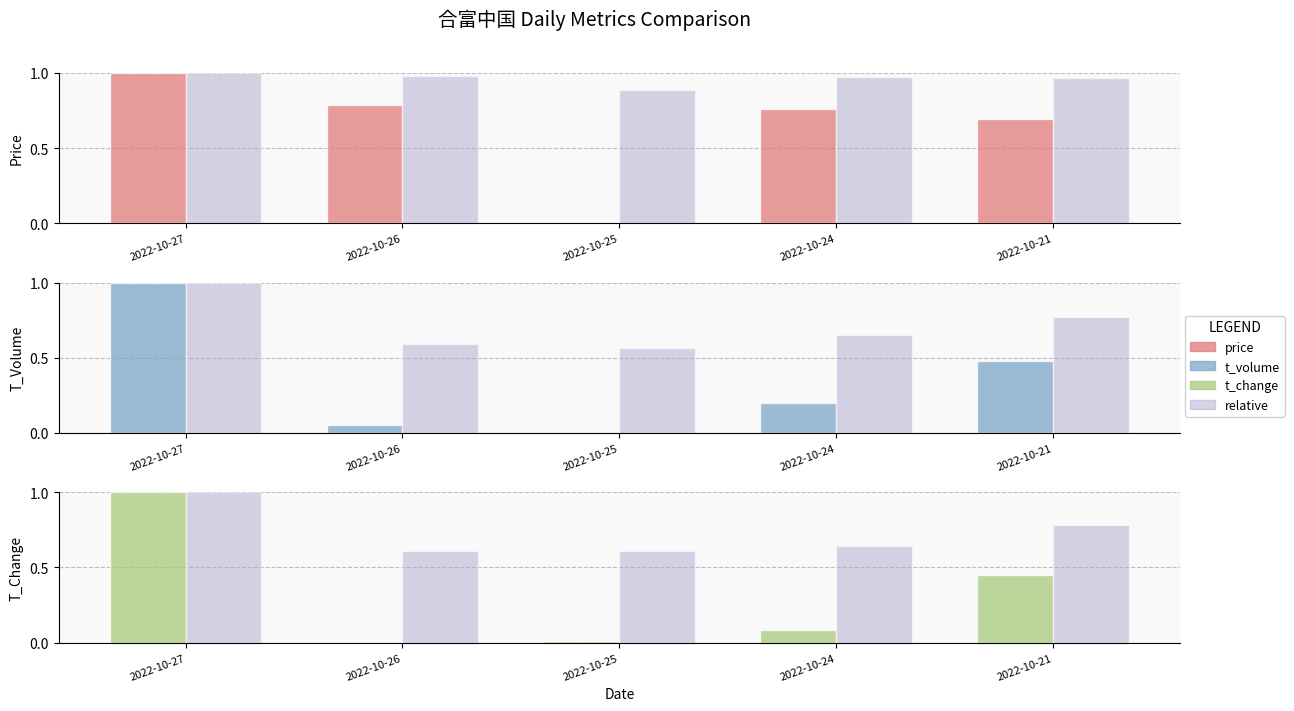

Is it true that t_volume_rel equals 0.4 at 2022-10-21?

False